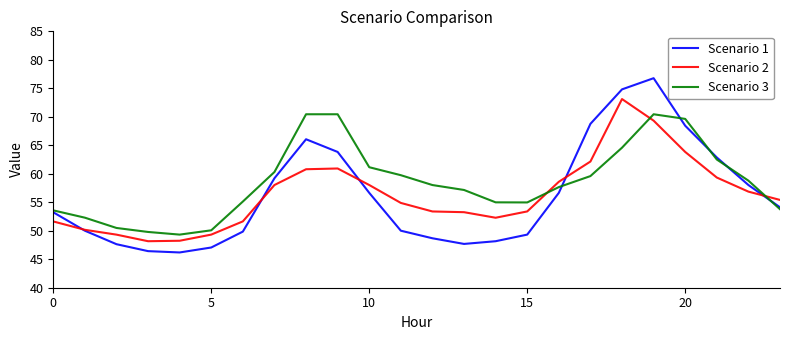

Which series has the widest spread of values?

Scenario 1